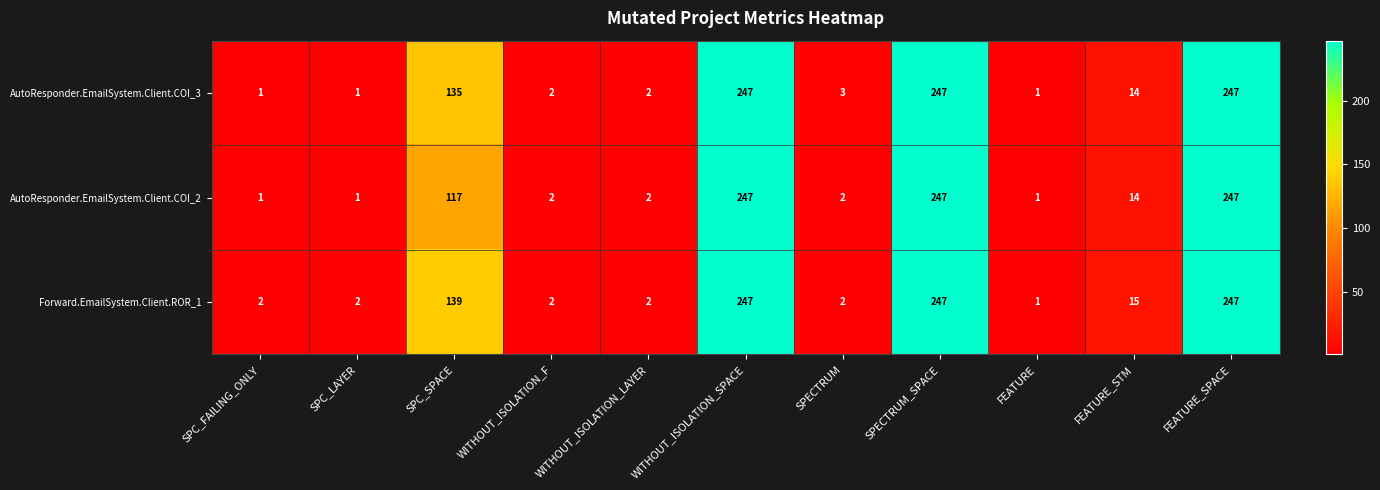

At which label is AutoResponder.EmailSystem.Client.COI_3 closest to 124?

SPC_SPACE